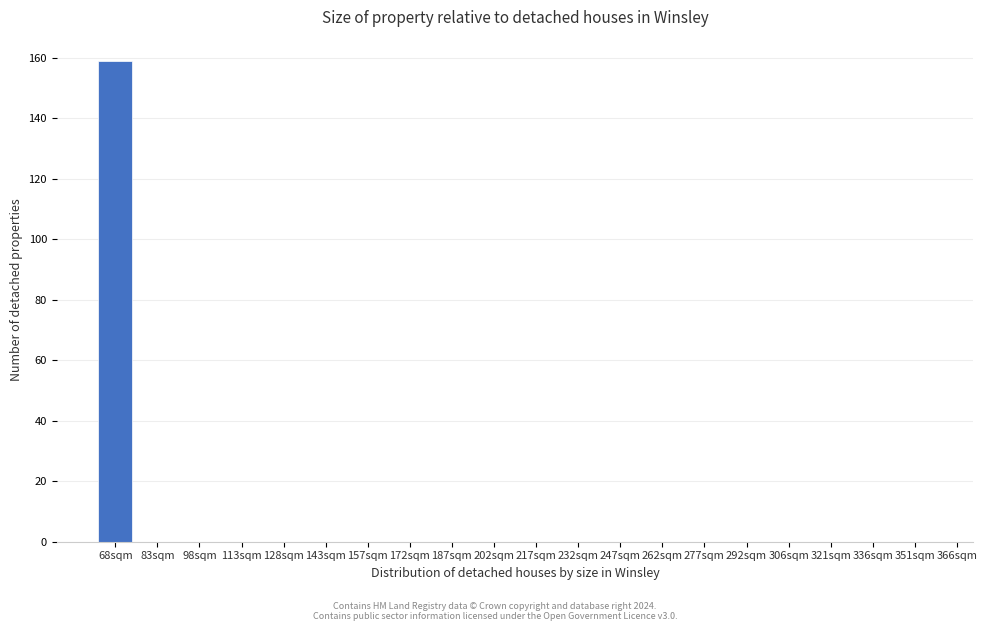

Reading left to right, what are all the values shown in this chart?

68sqm=159	83sqm=0	98sqm=0	113sqm=0	128sqm=0	143sqm=0	157sqm=0	172sqm=0	187sqm=0	202sqm=0	217sqm=0	232sqm=0	247sqm=0	262sqm=0	277sqm=0	292sqm=0	306sqm=0	321sqm=0	336sqm=0	351sqm=0